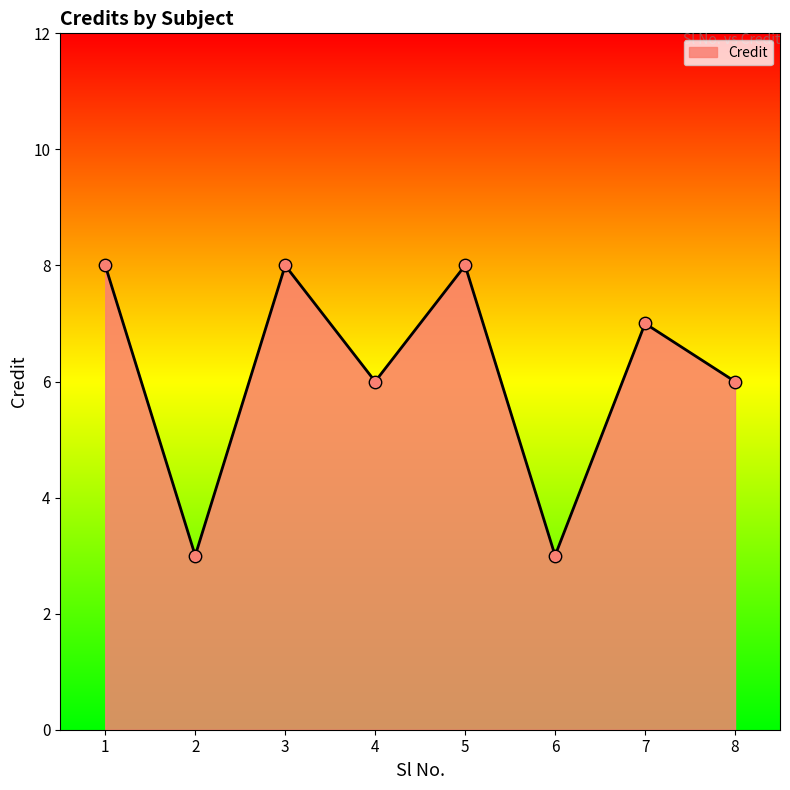

Which has a higher value, 6 or 5?

5